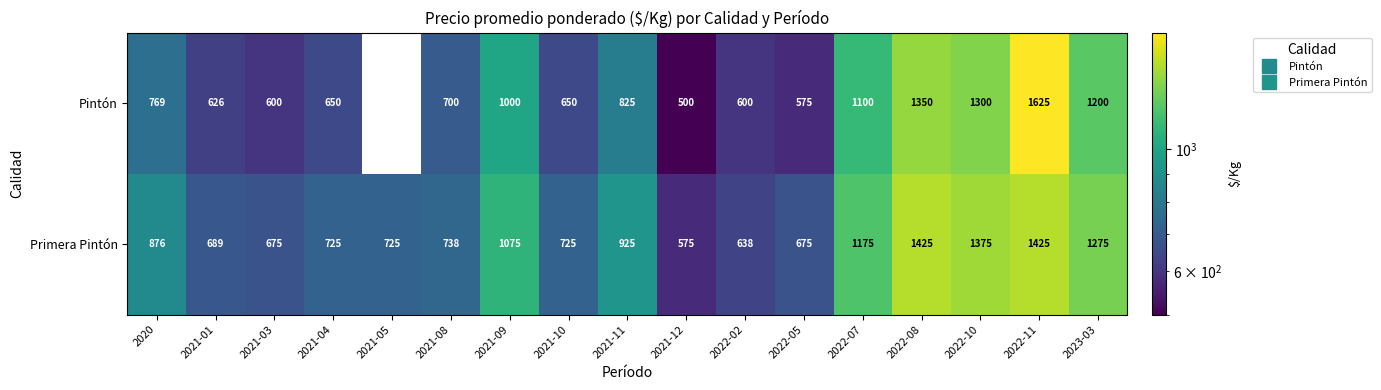

Which category has the lowest value across all series?

2021-05